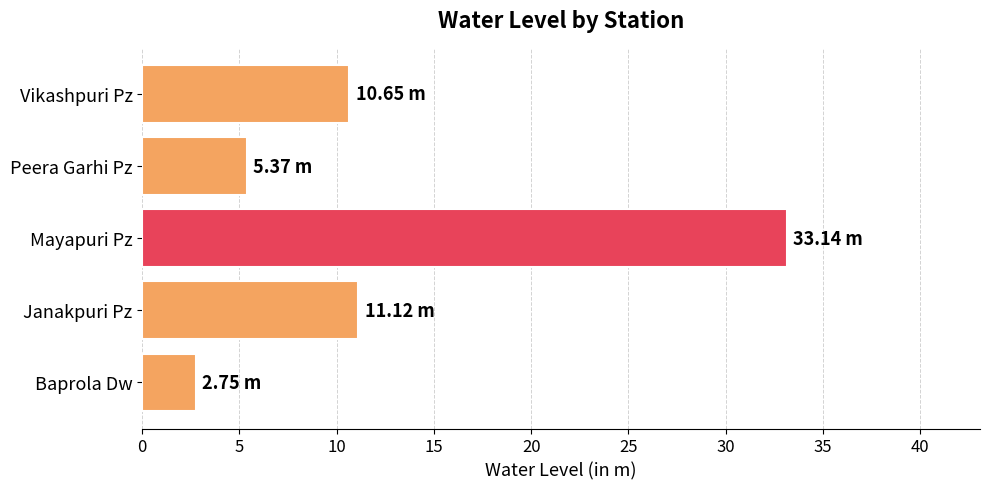

Rank the categories by value from highest to lowest.

Mayapuri Pz, Janakpuri Pz, Vikashpuri Pz, Peera Garhi Pz, Baprola Dw